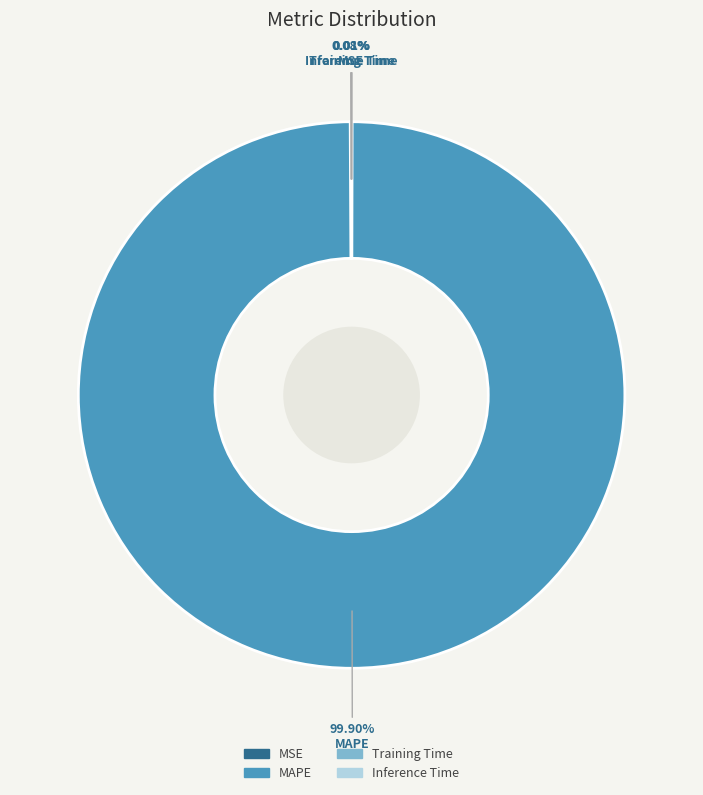

Which category has the biggest portion of the pie?

MAPE